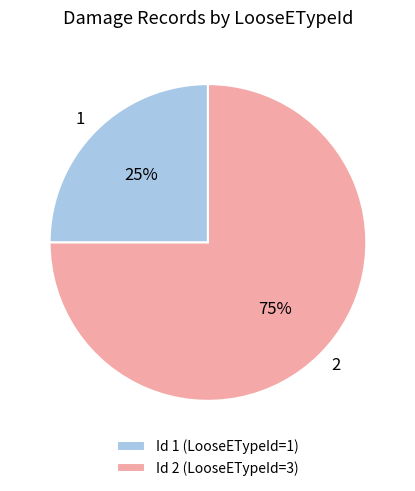

To the nearest percent, what portion does 1 represent?

25%